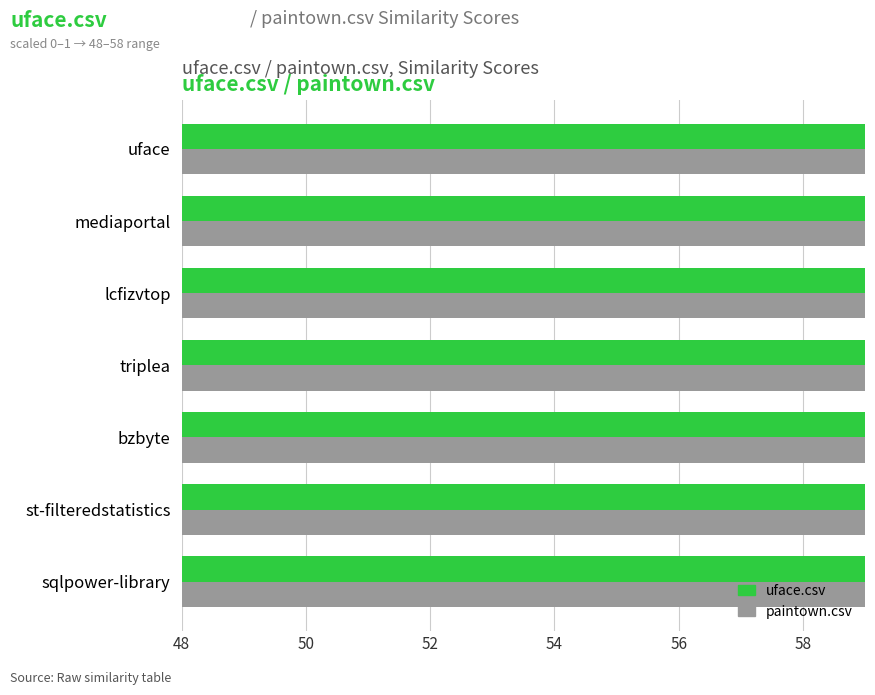

What value does the uface.csv series have at bzbyte?

55.3